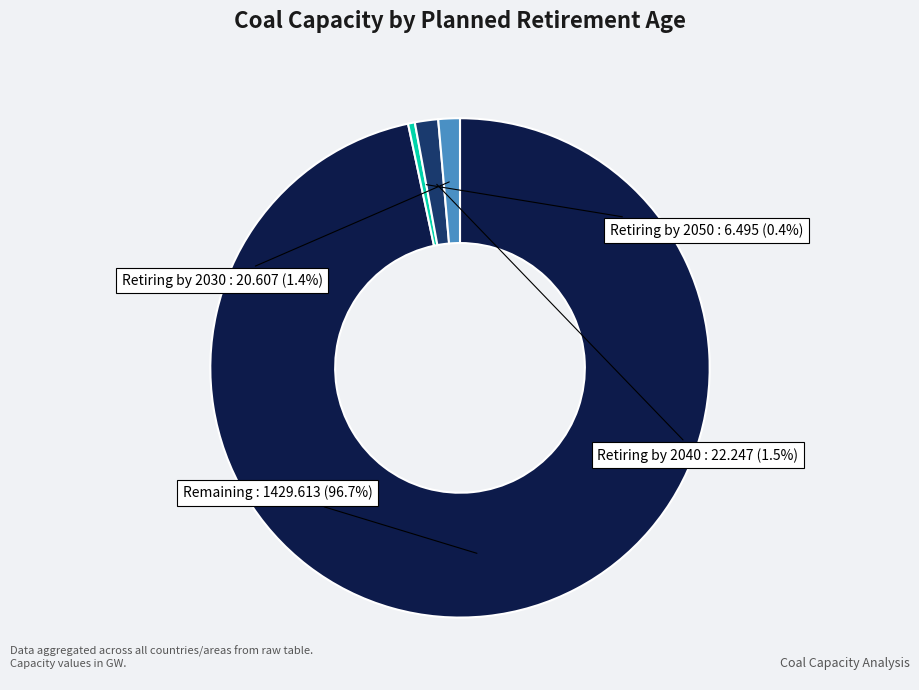

Is there any slice that represents more than half of the pie?

Yes